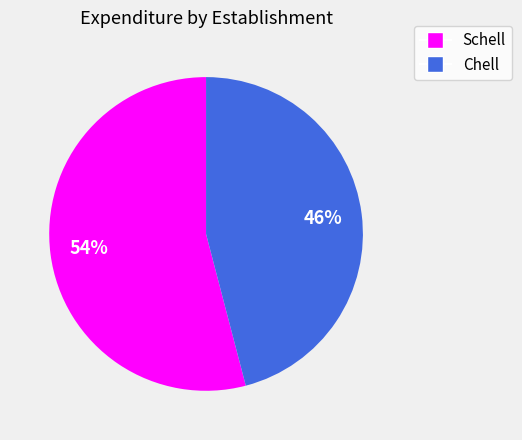

True or false: Chell accounts for 46% of the total.

True